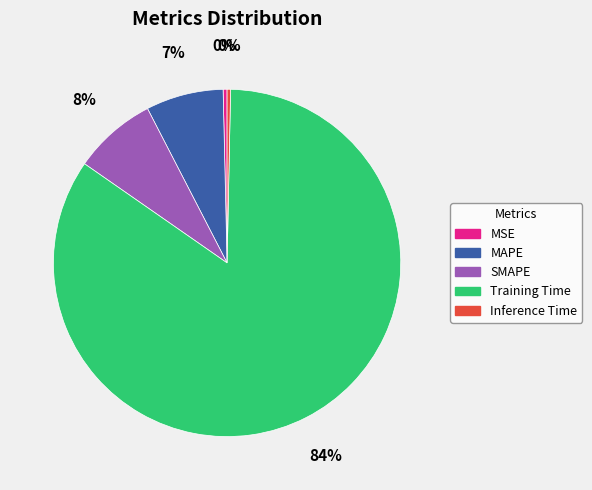

Between MAPE and MSE, which is larger?

MAPE